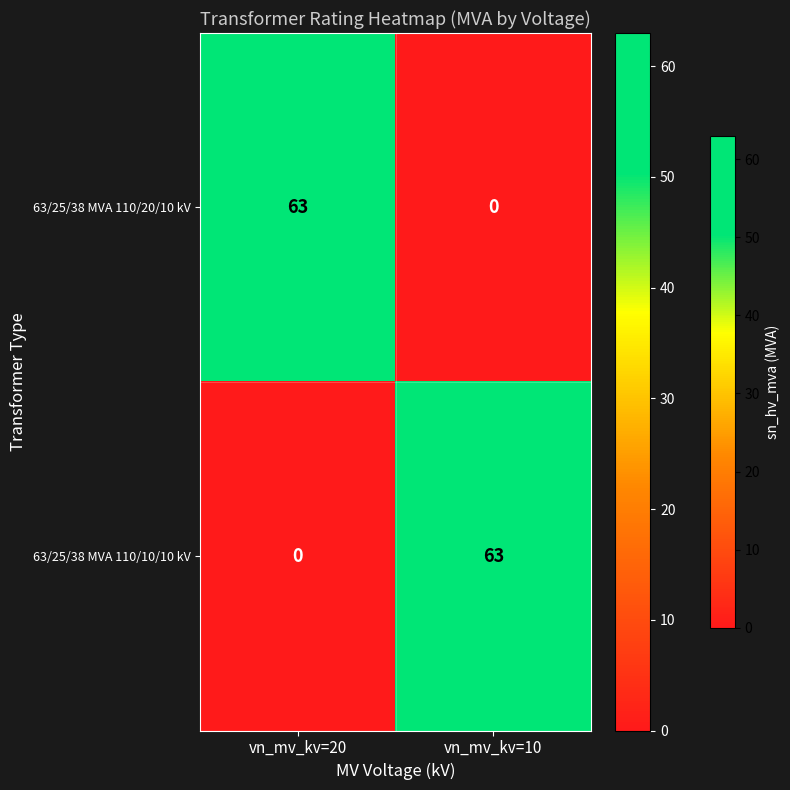

Is the value of 63/25/38 MVA 110/10/10 kV at vn_mv_kv=10 greater than the value of 63/25/38 MVA 110/20/10 kV at vn_mv_kv=10?

Yes